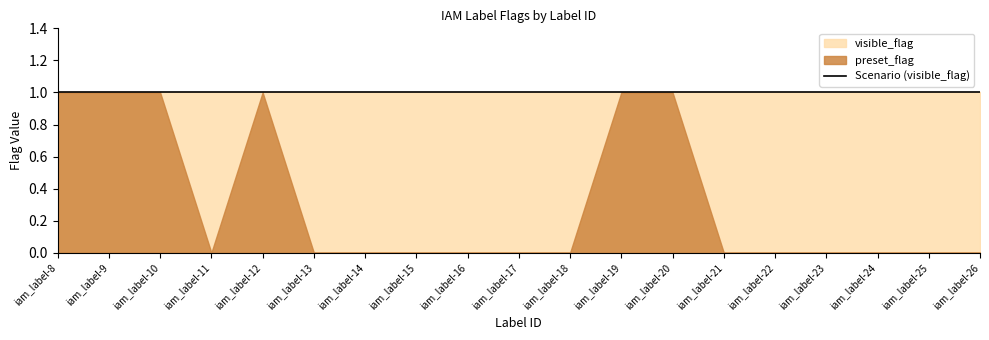

True or false: preset_flag and visible_flag intersect in this chart.

False